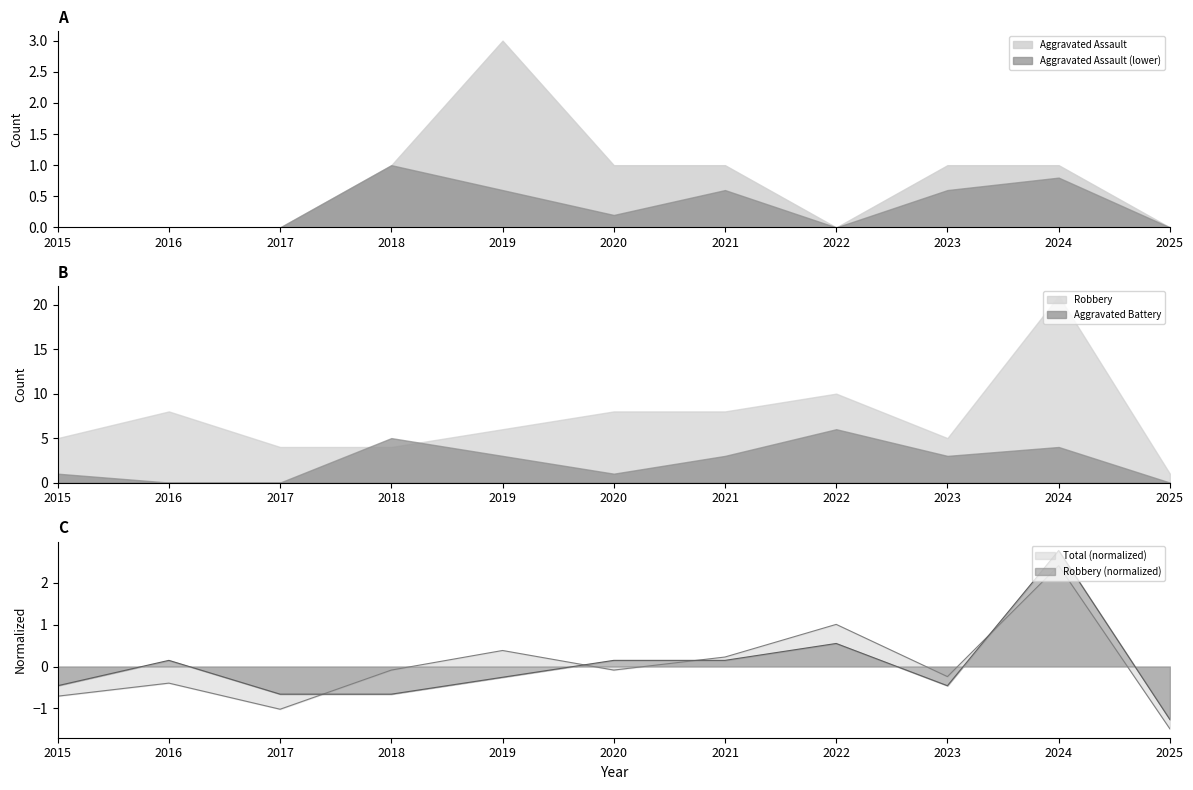

Is the value of Total at 2024 greater than the value of Robbery at 2018?

Yes